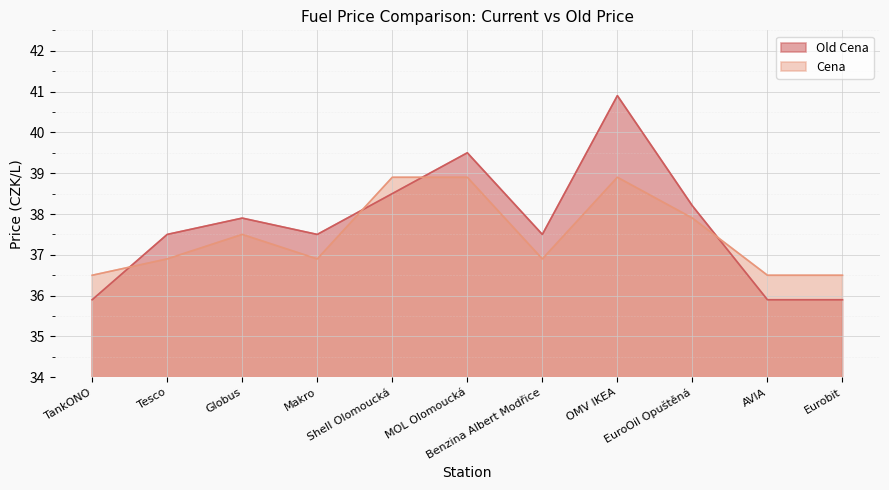

What is the difference between the highest and lowest values at Globus?

0.4